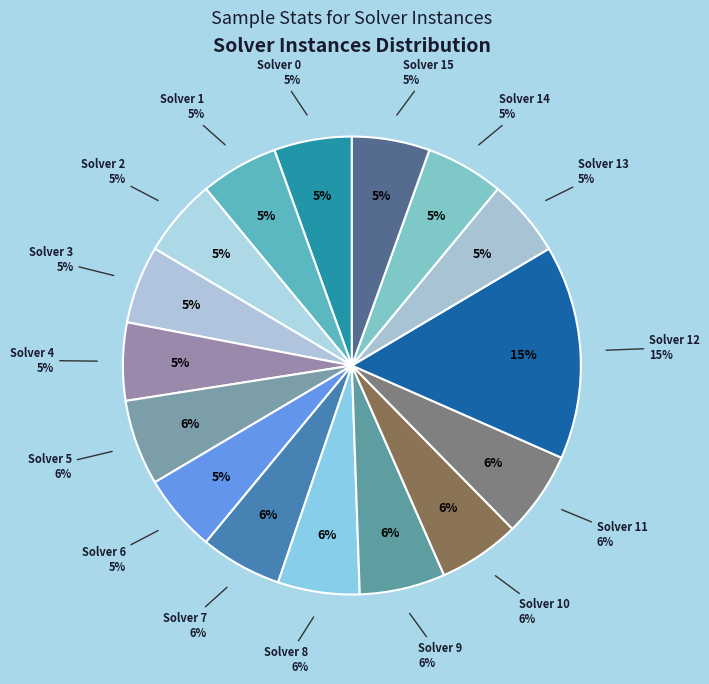

To the nearest percent, what portion does Solver 14 represent?

5%